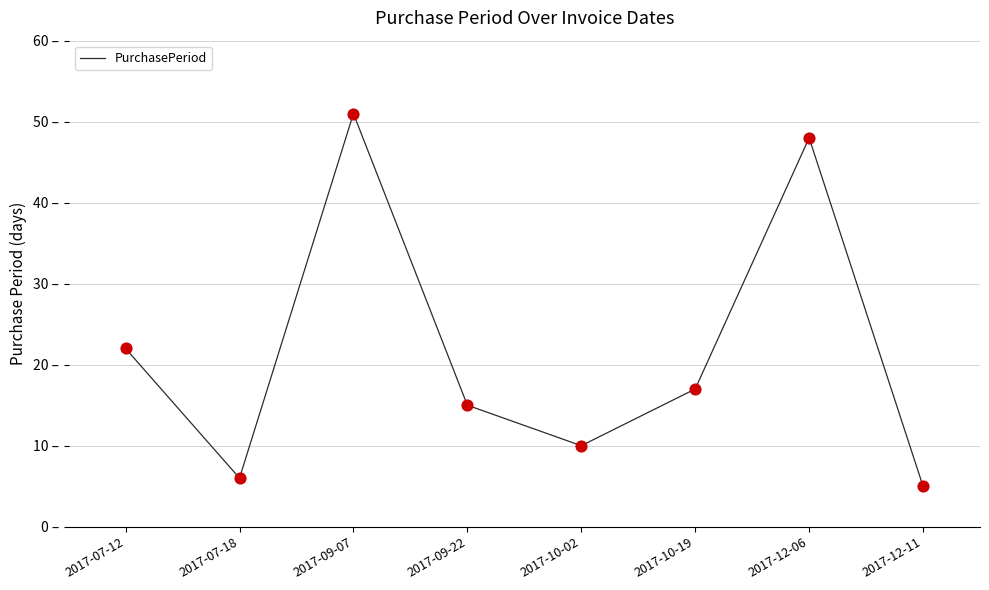

Between 2017-09-22 and 2017-07-12, which is larger?

2017-07-12